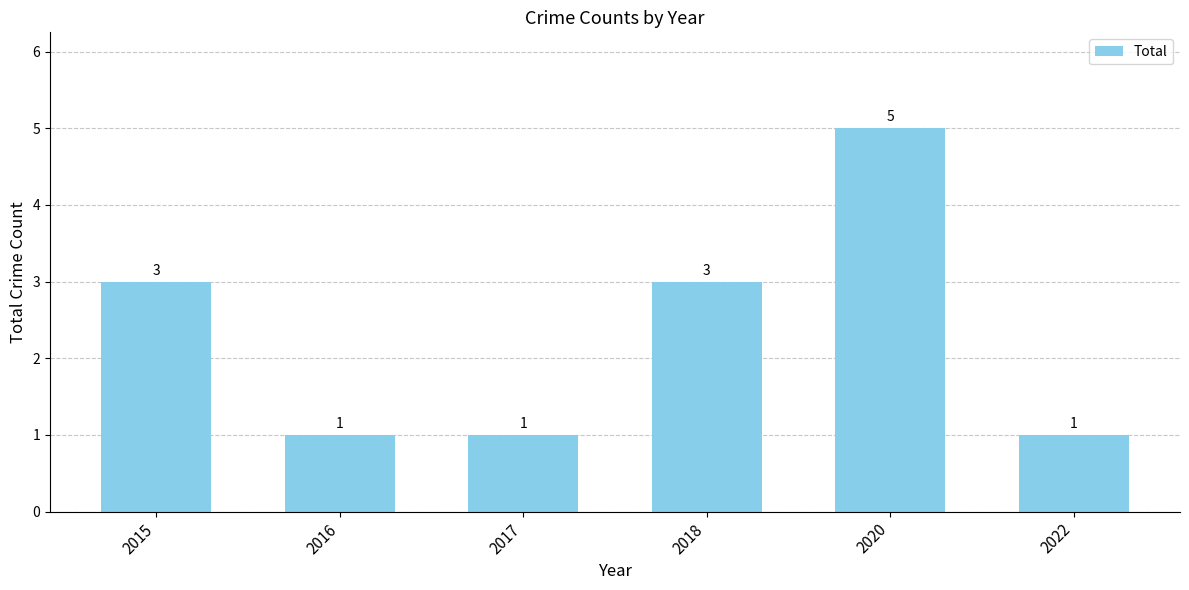

Which label corresponds to the largest value in the chart?

2020